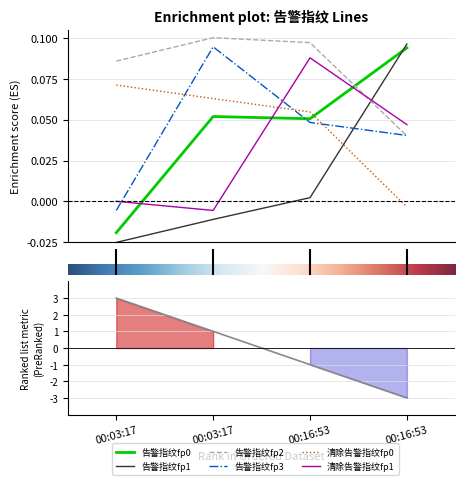

What are all the series names shown in the legend?

告警指纹fp0, 告警指纹fp1, 告警指纹fp2, 告警指纹fp3, 清除告警指纹fp0, 清除告警指纹fp1